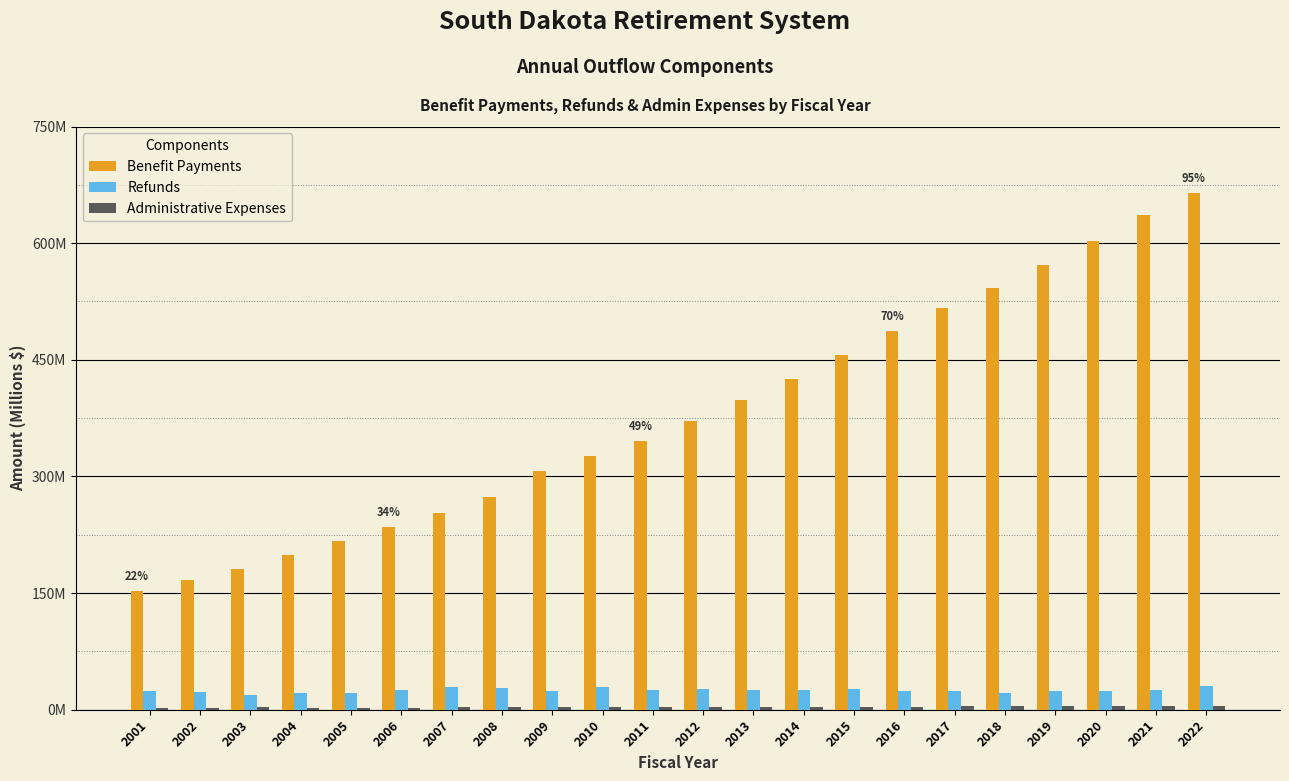

Are the bars grouped side by side (vs. stacked)?

Yes